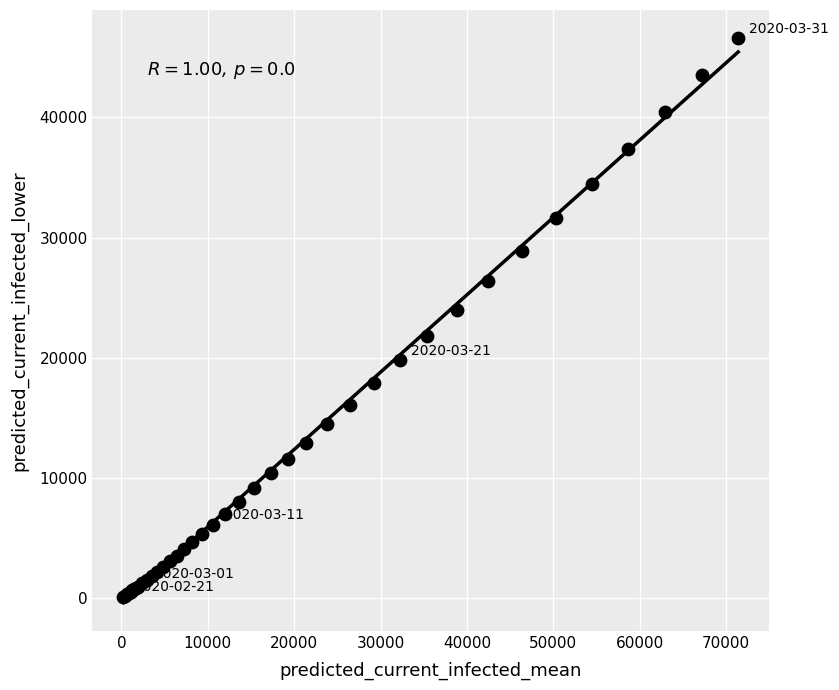

What Y value in the scatter plot is closest to 23350?

24013